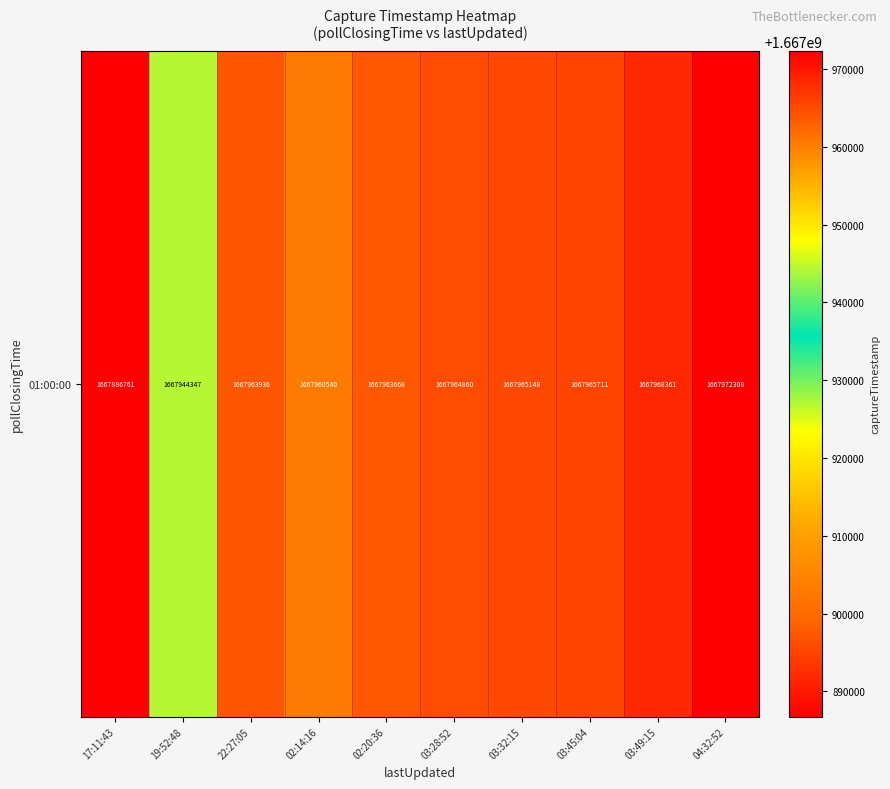

What is the change in value from 03:28:52 to 03:32:15?

+288